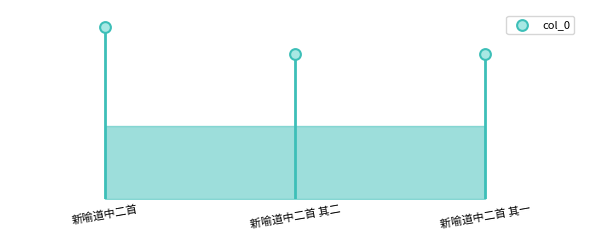

Which has a higher value, 新喻道中二首 其二 or 新喻道中二首 其一?

新喻道中二首 其二